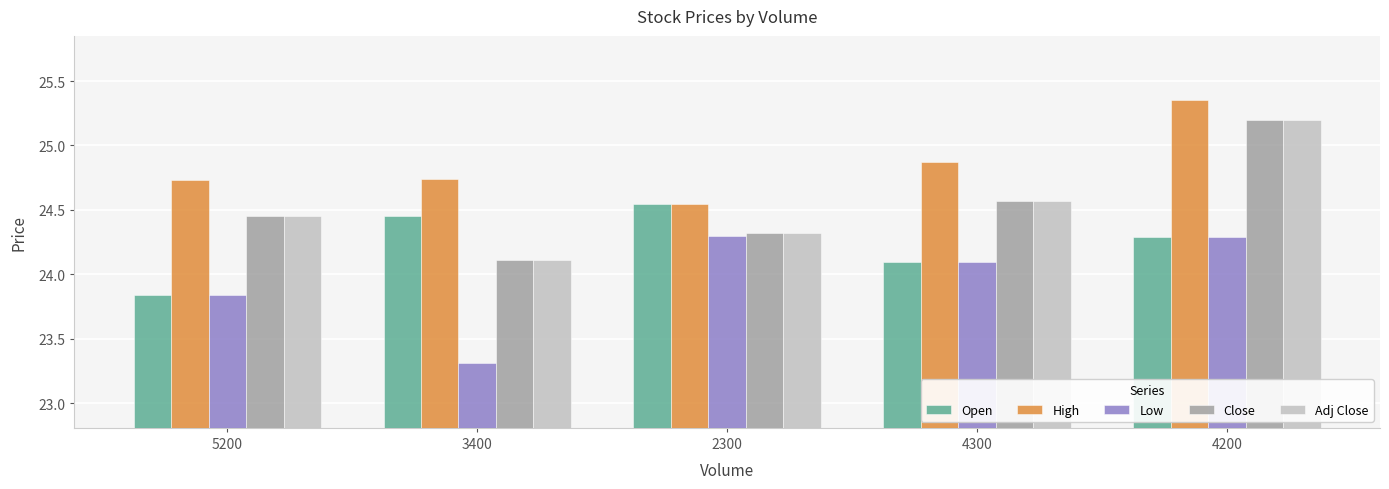

What is the sum of the Close values at 2300 and 4300?

48.9